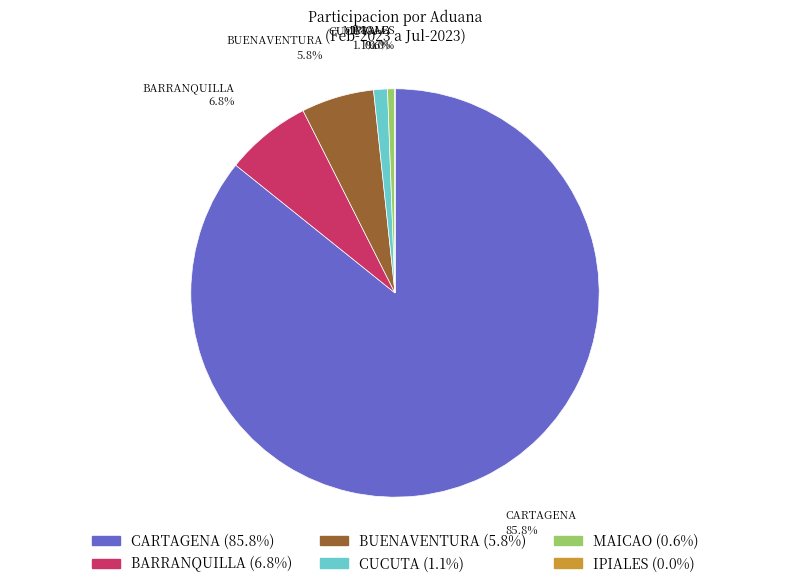

Is it true that BARRANQUILLA is 7% of the pie?

True